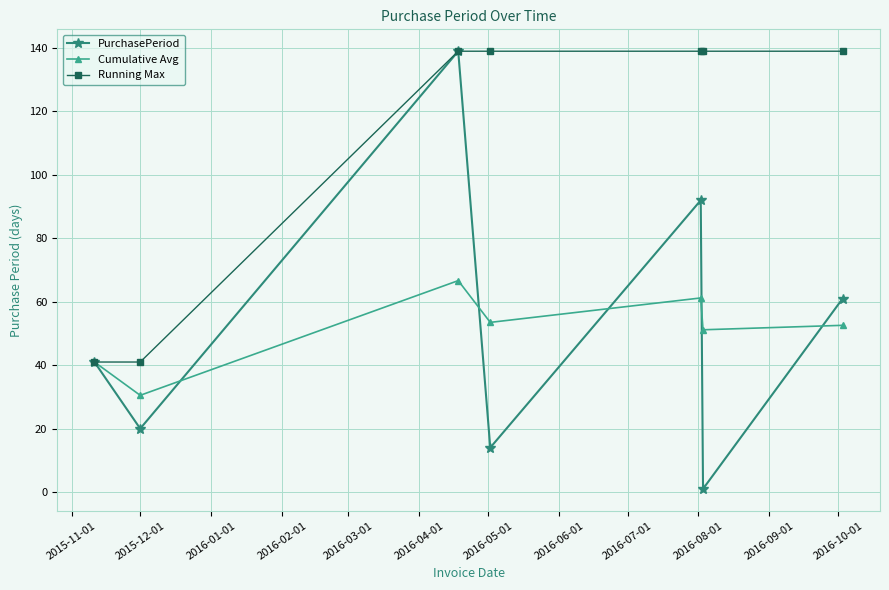

In PurchasePeriod, how many points are higher than both neighbors (excluding endpoints)?

2